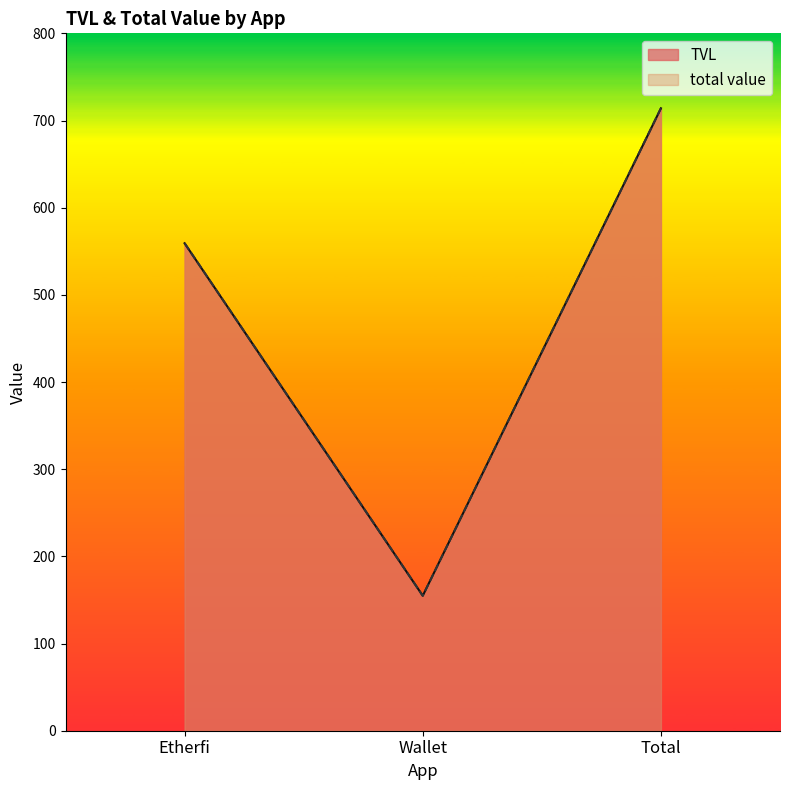

What is the smallest value displayed?

154.8